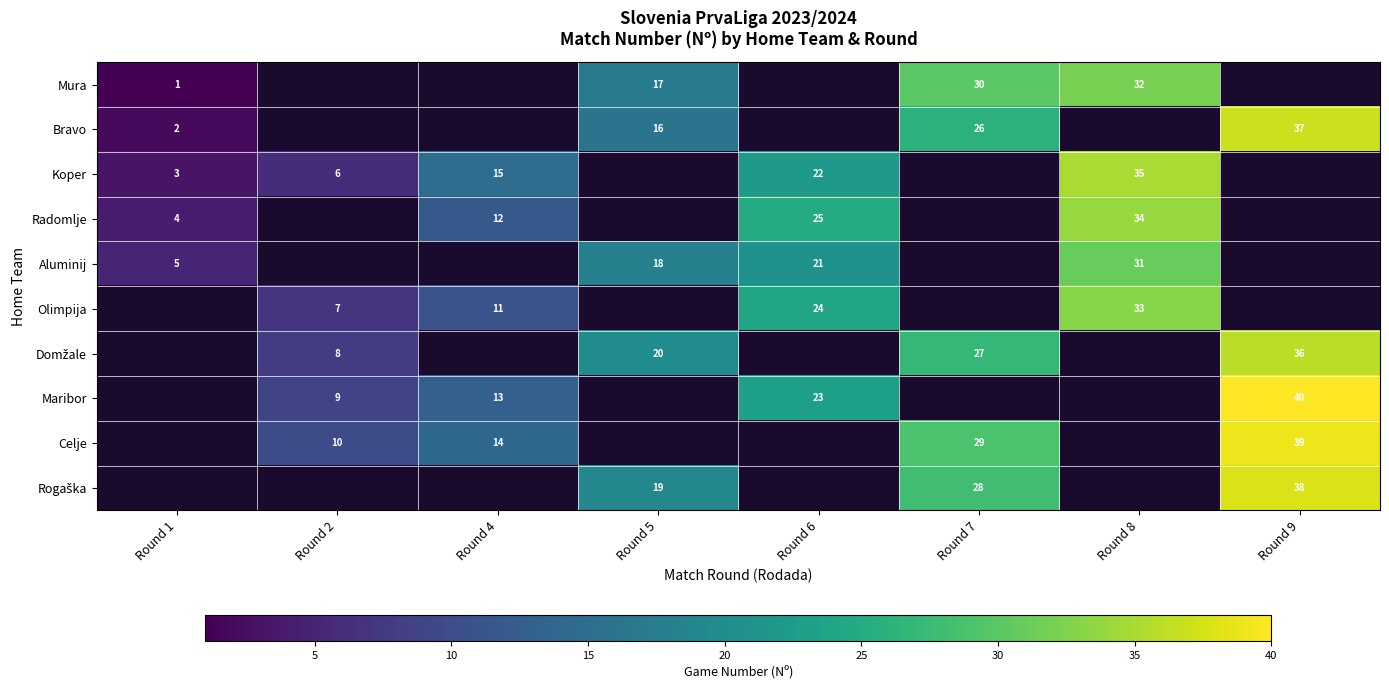

The value of Bravo at Round 9 is 21. True or false?

False